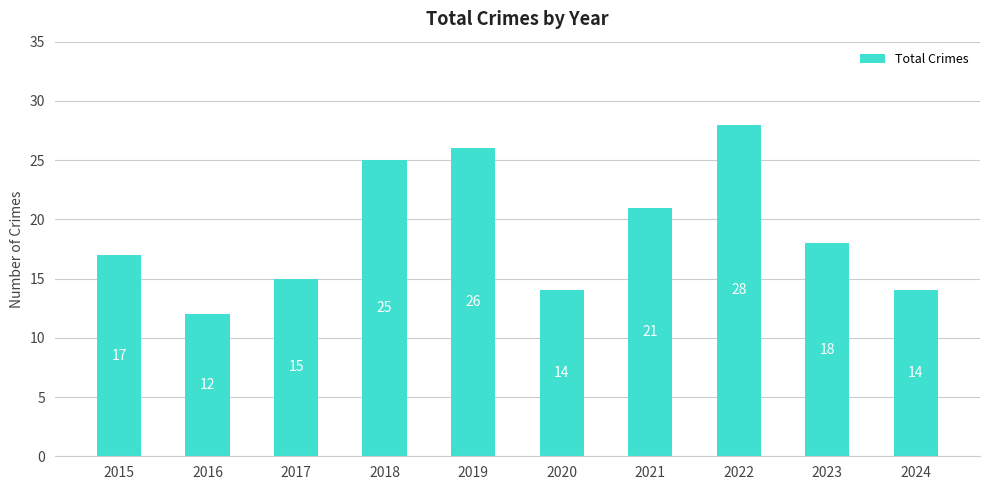

What is the difference between the maximum and second lowest values?

14